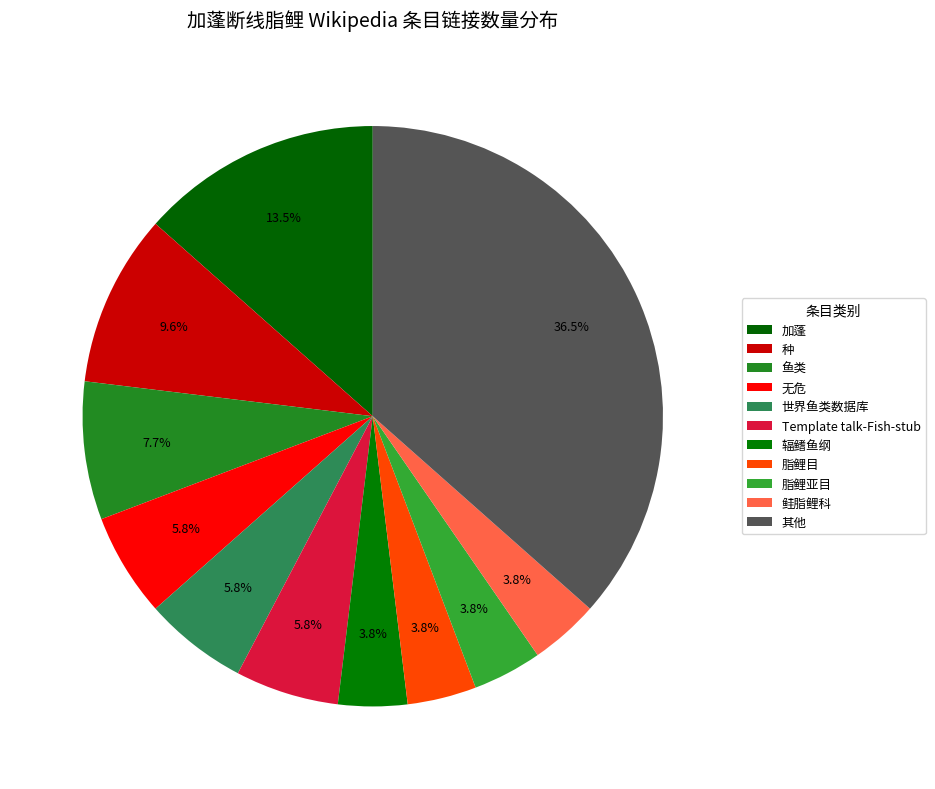

Count the number of slices in the pie.

11